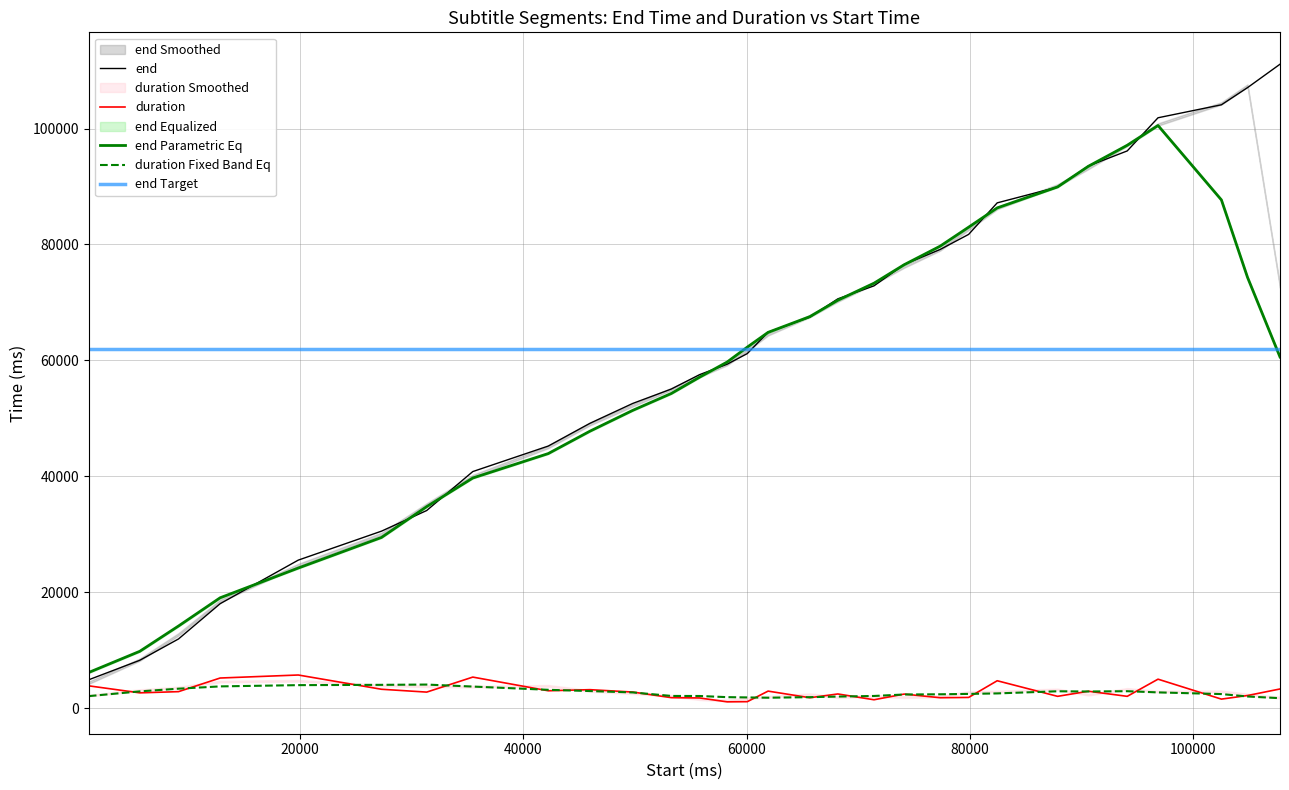

What is the highest value of the duration Fixed Band Eq series?

4071.4